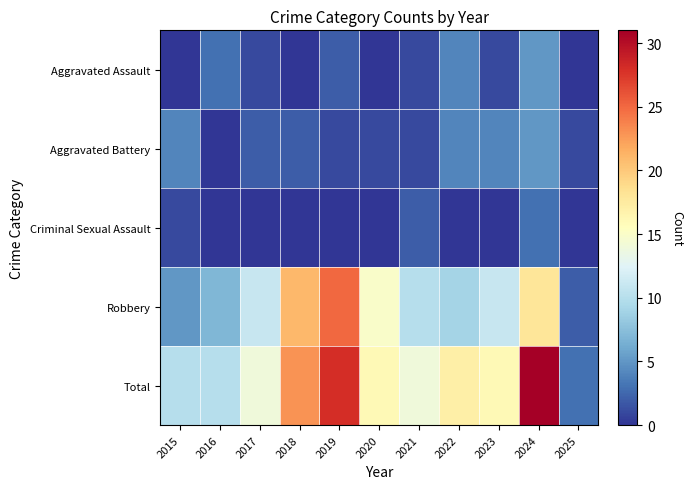

What is the maximum value shown in the chart?

31